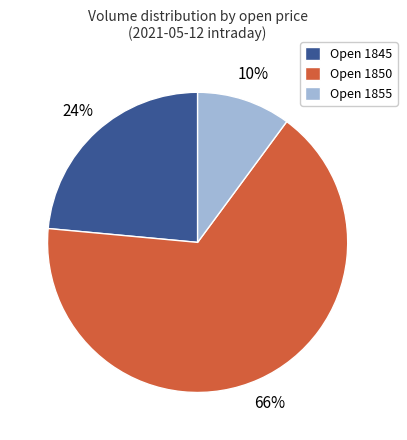

Which category has the smallest portion of the pie?

Open 1855